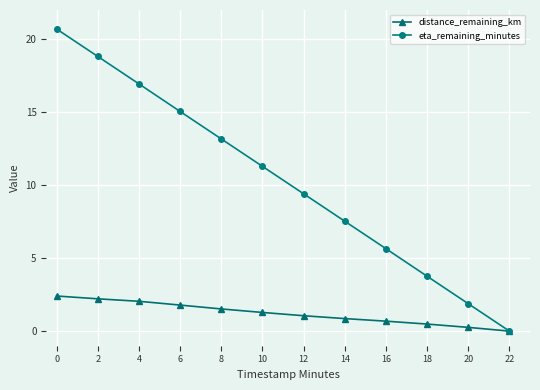

What is the value of the eta_remaining_minutes point at the 5th from the left?

13.2